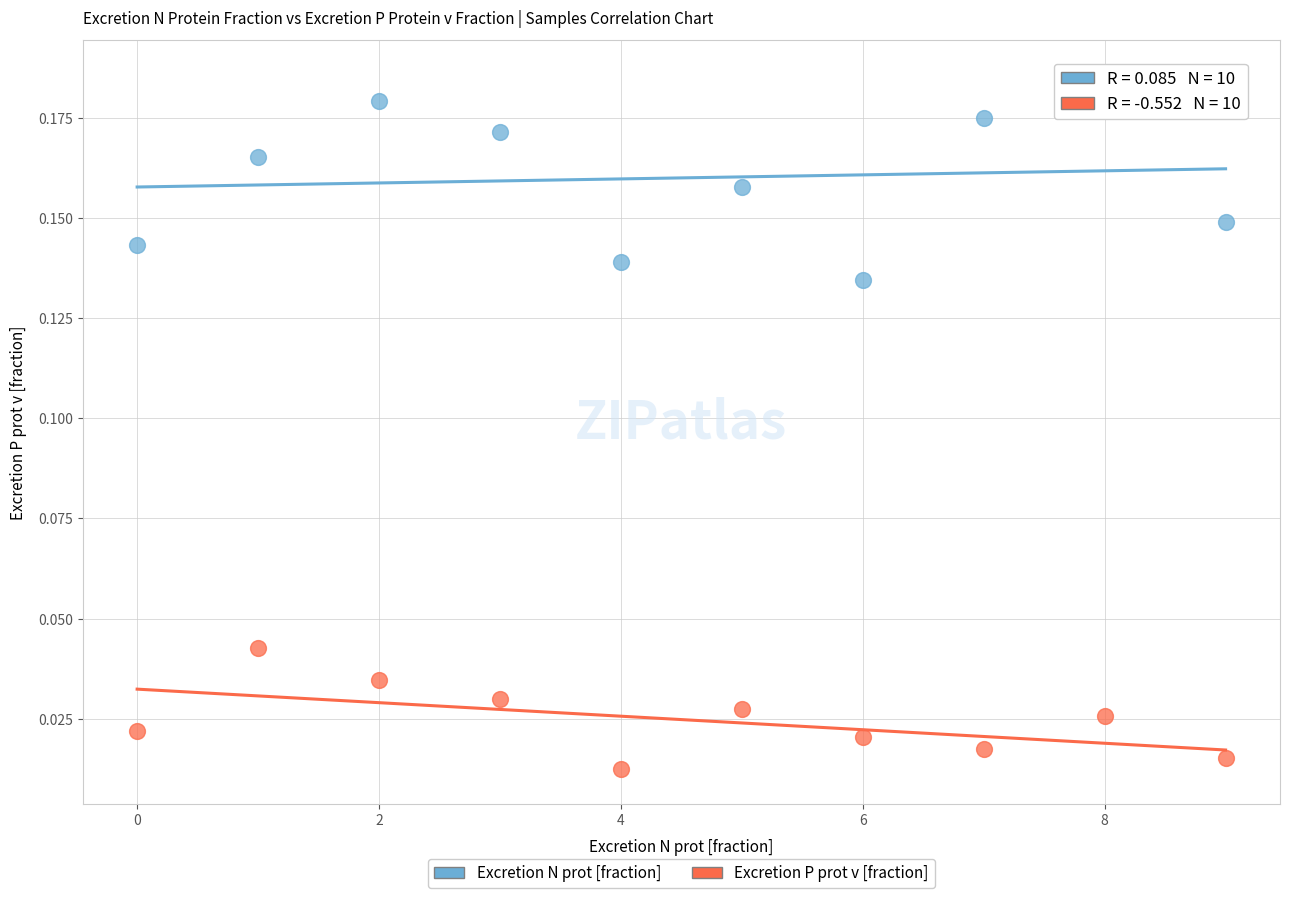

Which series reaches the maximum Y coordinate?

Excretion N prot [fraction]